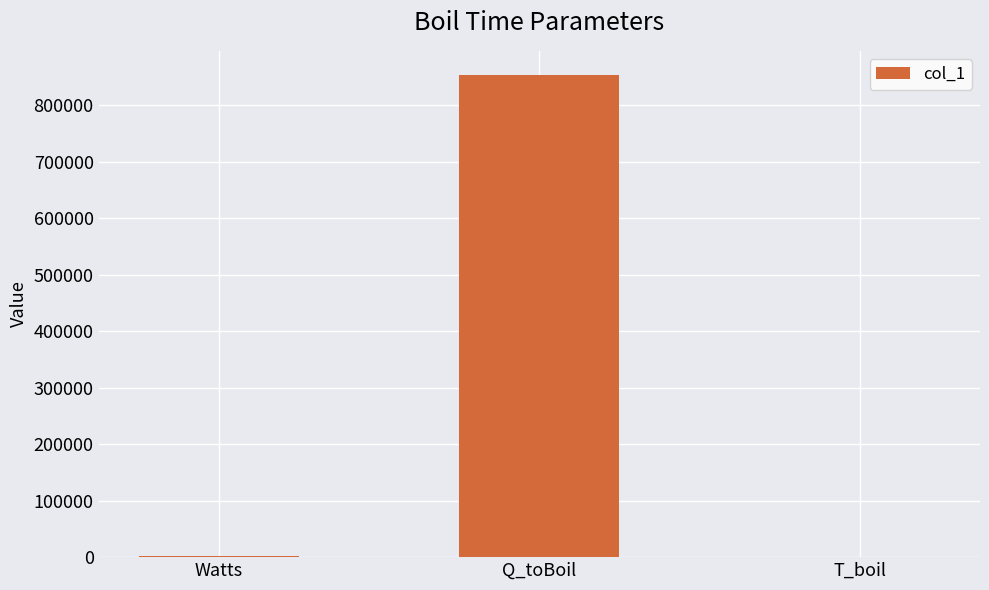

True or false: the data shows 569.3 at T_boil.

True